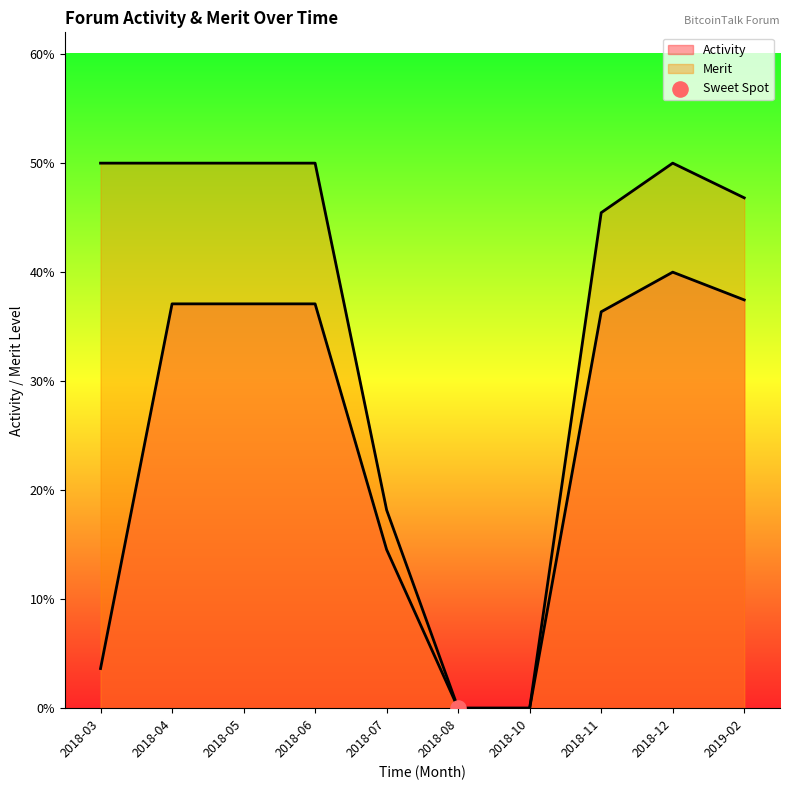

Which series reaches the maximum Y coordinate?

Merit